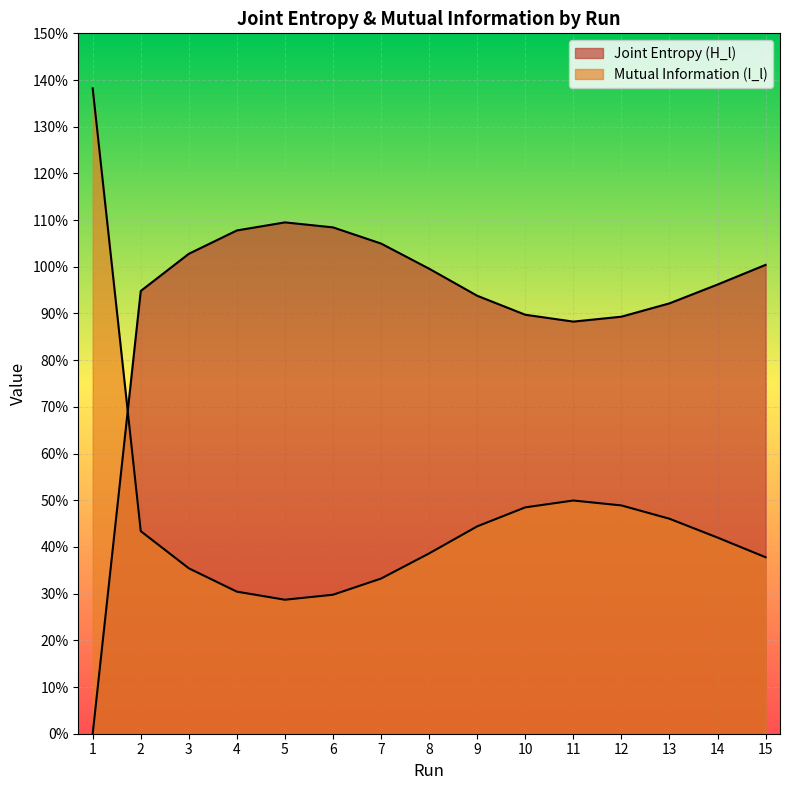

List the labels in order of Mutual Information (I_l) value, smallest first.

5, 6, 4, 7, 3, 15, 8, 14, 2, 9, 13, 10, 12, 11, 1